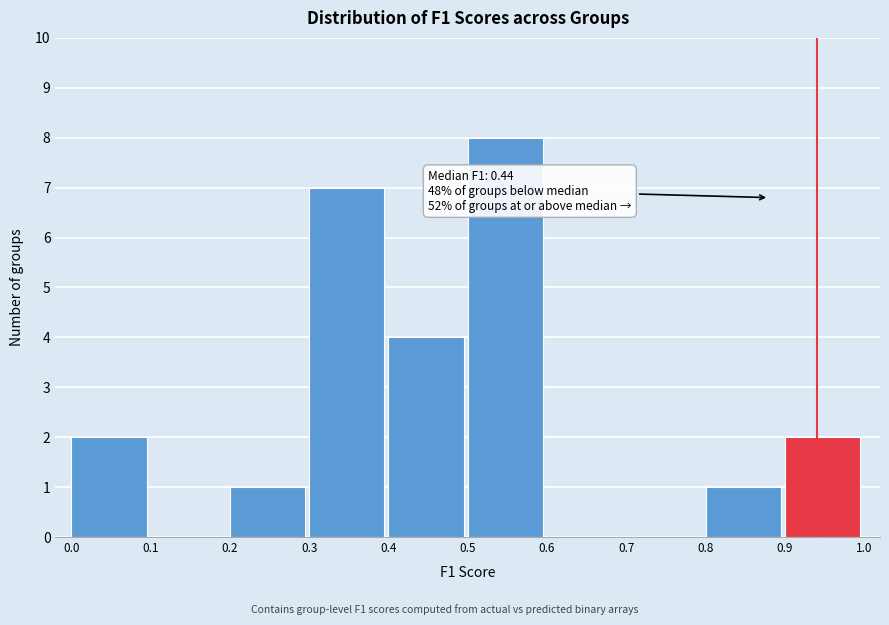

Over which range of the x-axis is the bar tallest?

0.5 to 0.6